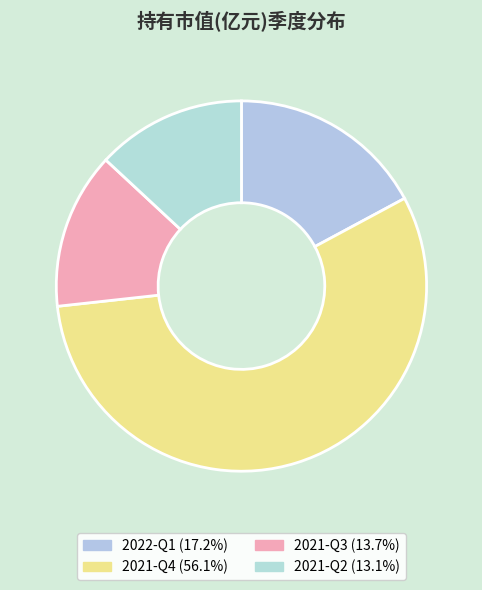

Is there any slice that represents more than half of the pie?

Yes